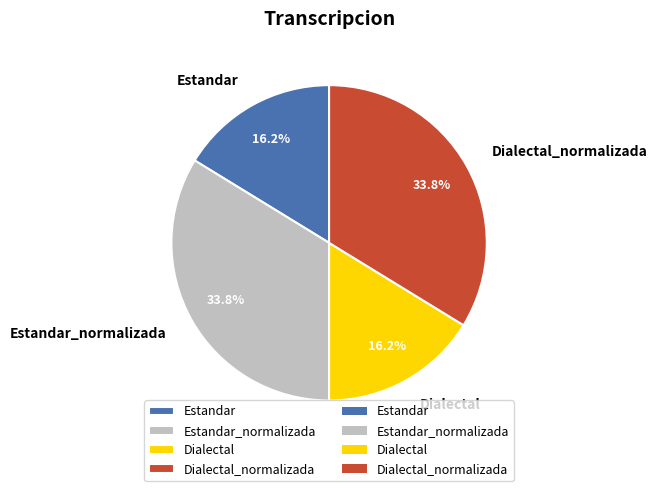

Combined, what portion of the pie is Dialectal_normalizada and Dialectal?

50.0%